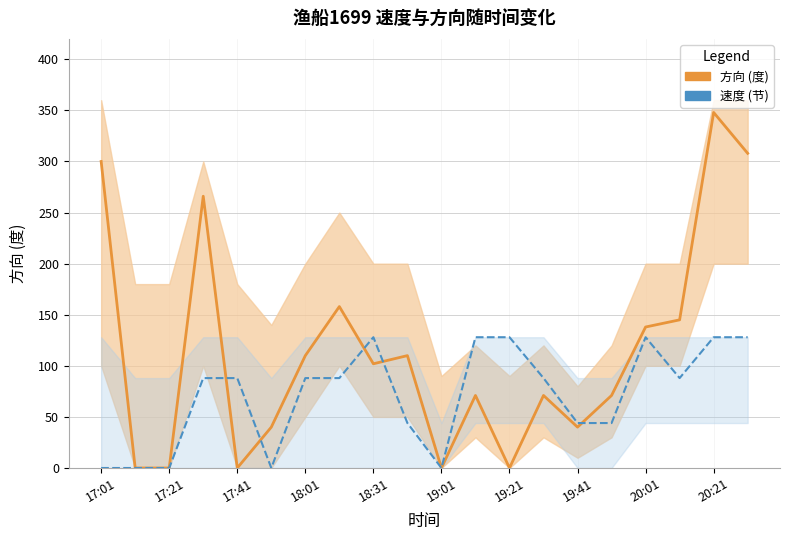

At which label does 方向 (度) first exceed 102?

17:01